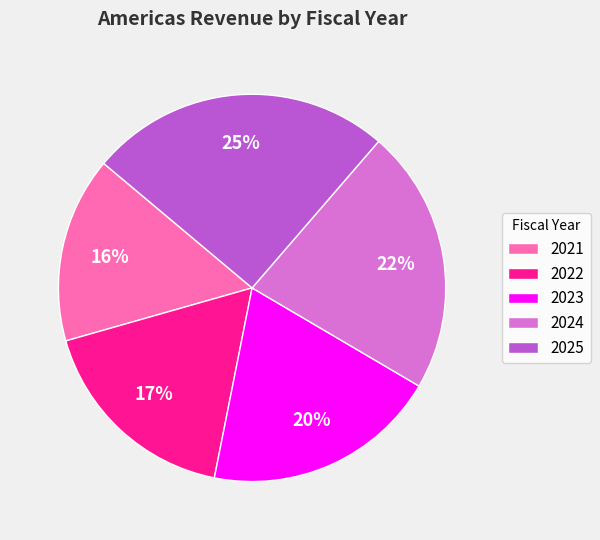

What is the largest slice in the pie chart?

2025